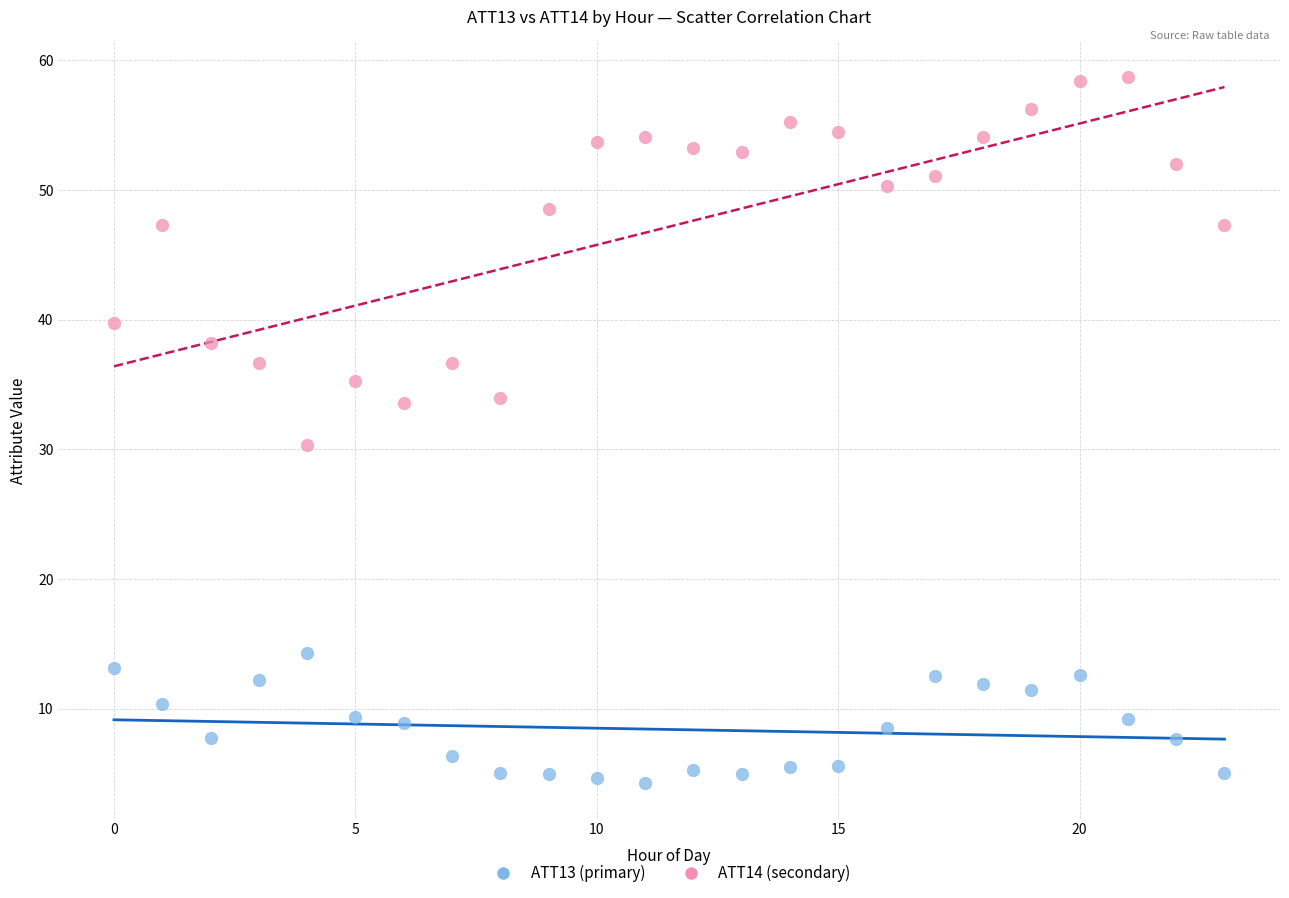

What are all the series names shown in the legend?

ATT13 (primary), ATT14 (secondary)